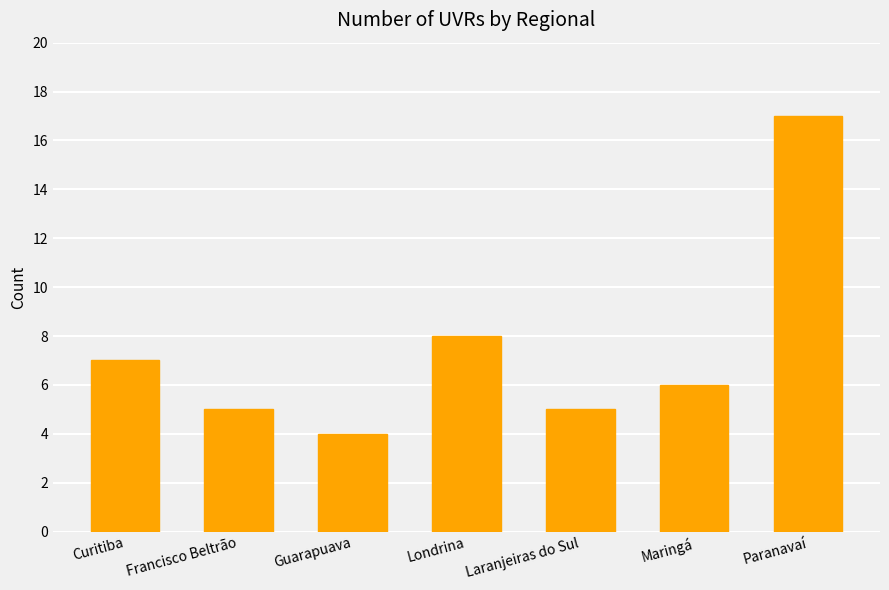

Reading left to right, transcribe all the data shown in this chart.

7	5	4	8	5	6	17